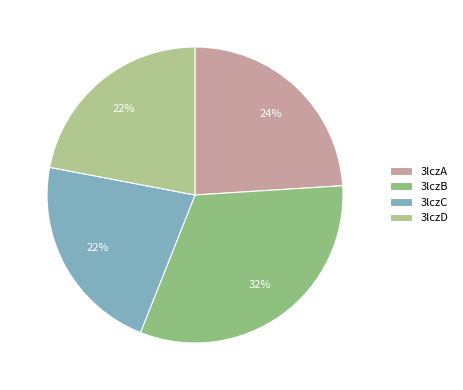

To the nearest percent, what is the difference between the 3lczA and 3lczD slice percentages?

2%